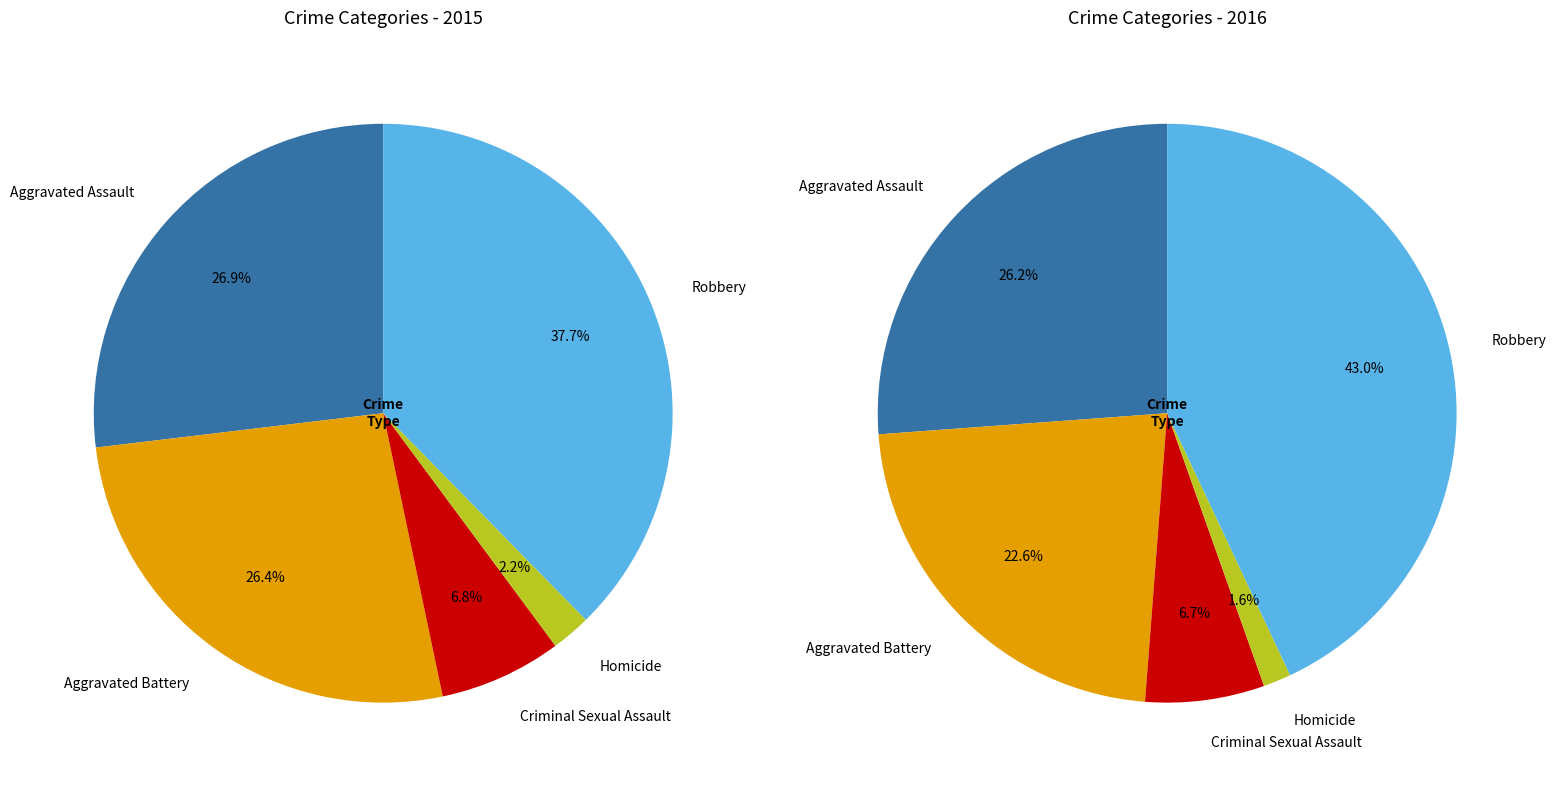

Which category has the smallest portion of the pie?

Homicide